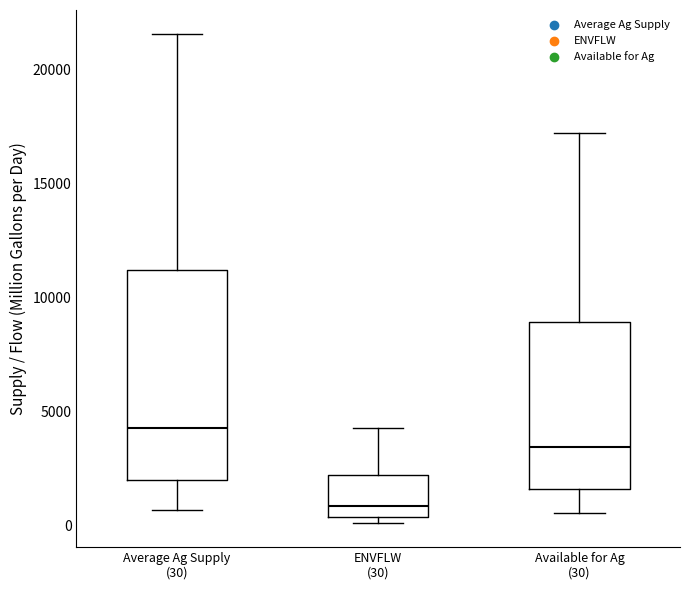

Where does the median line of the box for ENVFLW (30) sit on the y-axis? The values are not printed on the chart, so give them approximately, as read against the axis.

1000